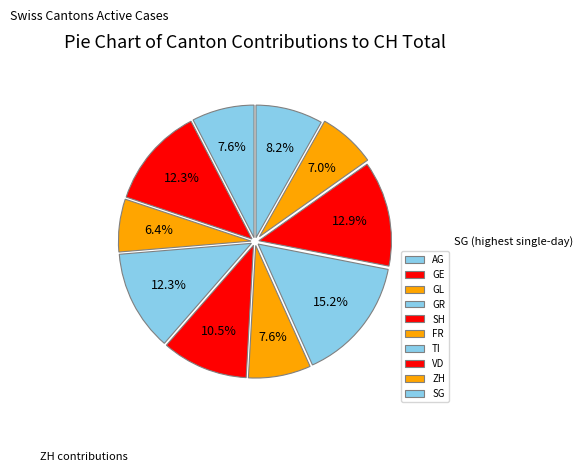

How many segments does this pie chart have?

10